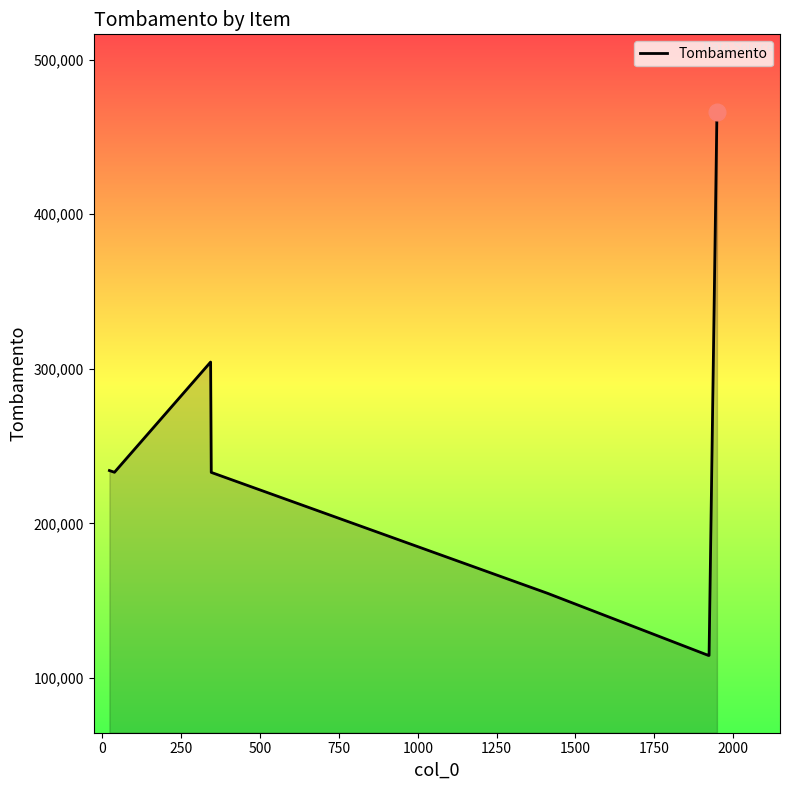

What is the greatest value displayed?

466303